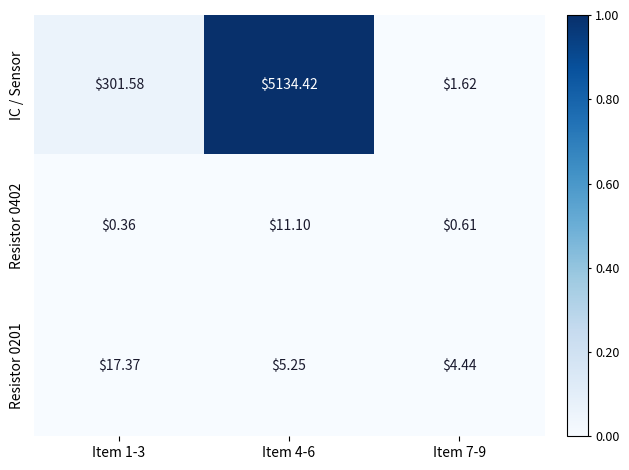

Rank the series by their maximum value, from lowest to highest.

Resistor 0402, Resistor 0201, IC / Sensor